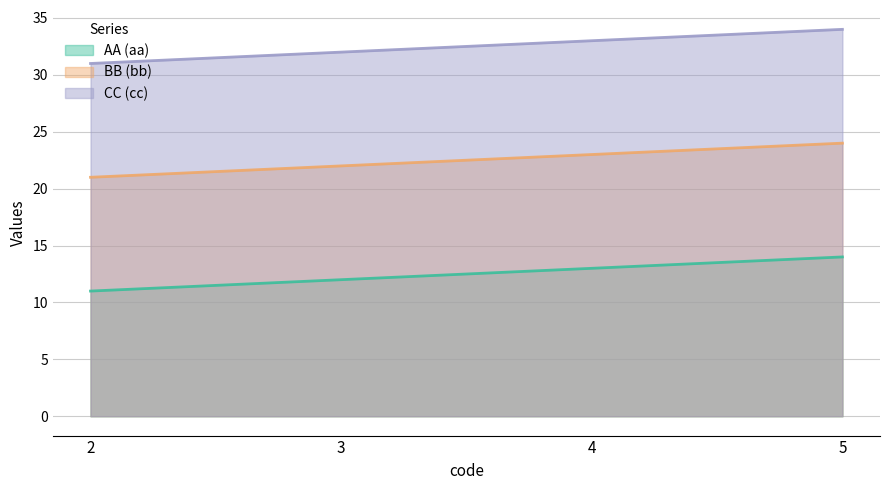

Is the value of BB (bb) at 3 greater than the value of CC (cc) at 4?

No